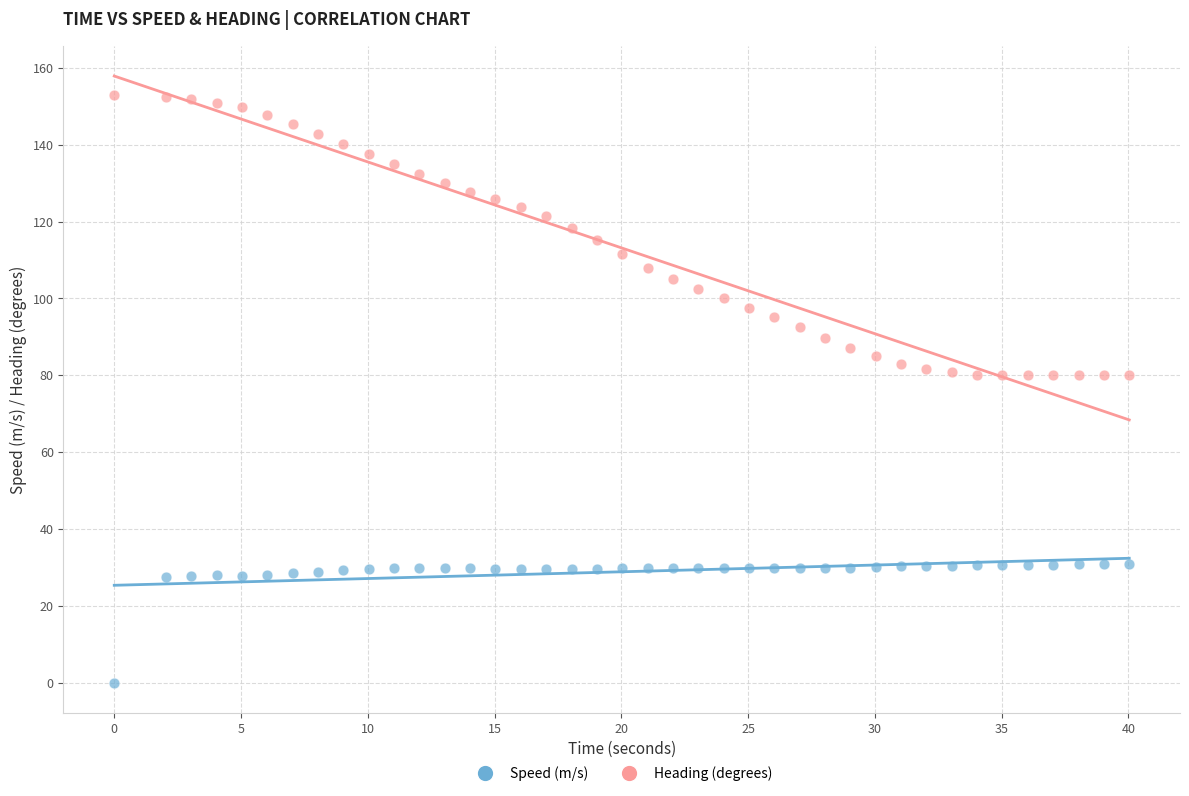

Across all data points, what is the range of Y values (max minus min)?

153.0